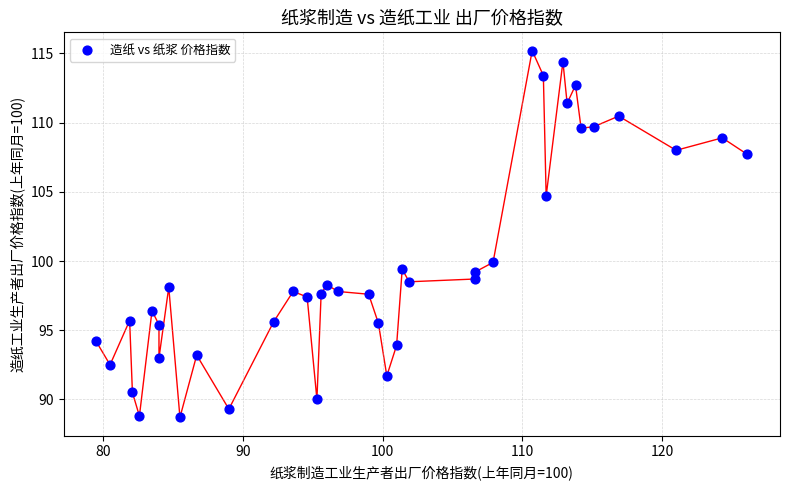

What Y value in the scatter plot is closest to 101?

99.9